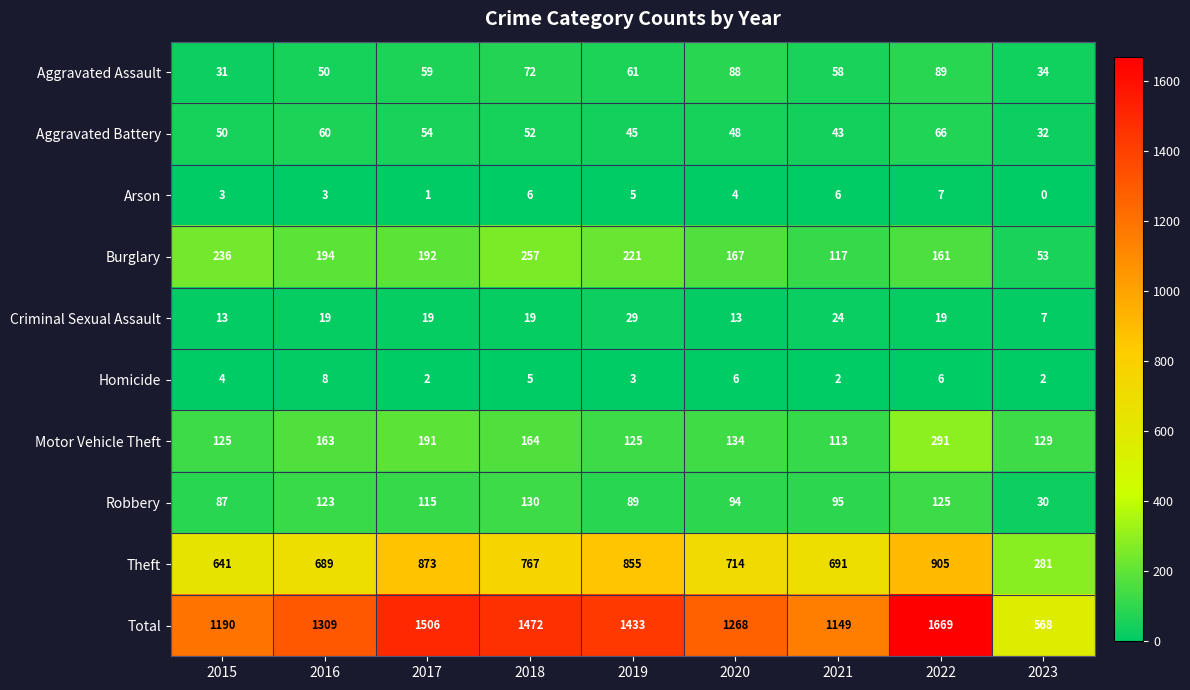

What is the spread (max minus min) of values at 2020?

1264